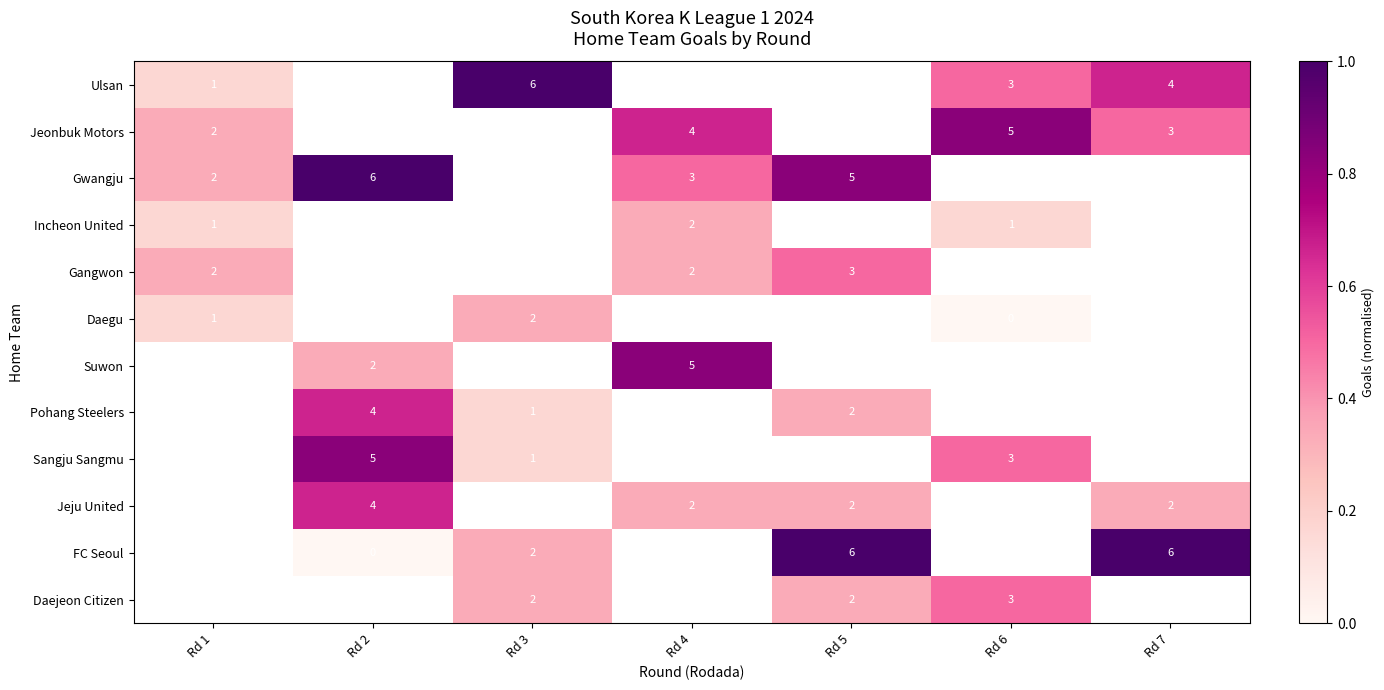

What is the greatest value displayed?

1.0